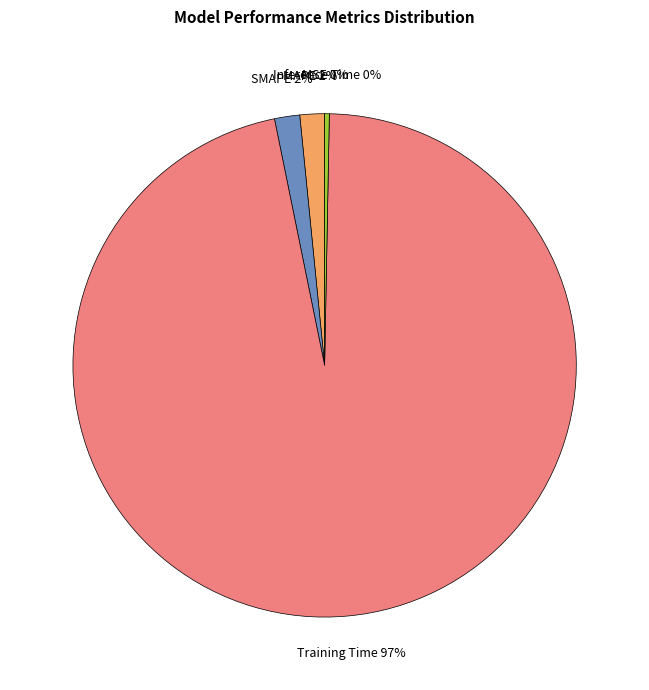

Does any single category account for the majority?

Yes